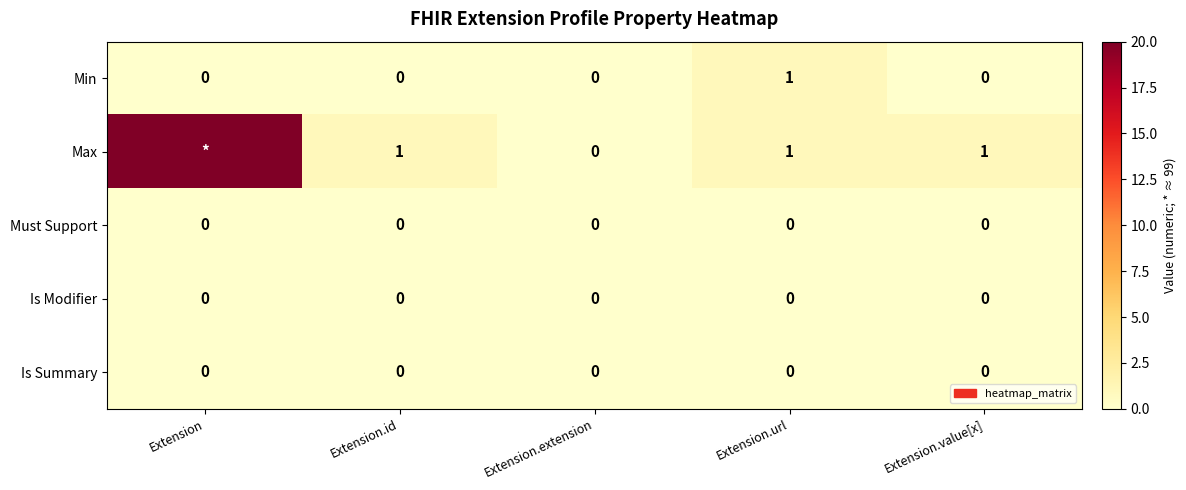

True or false: Max has a value of 1 at Extension.value[x].

True